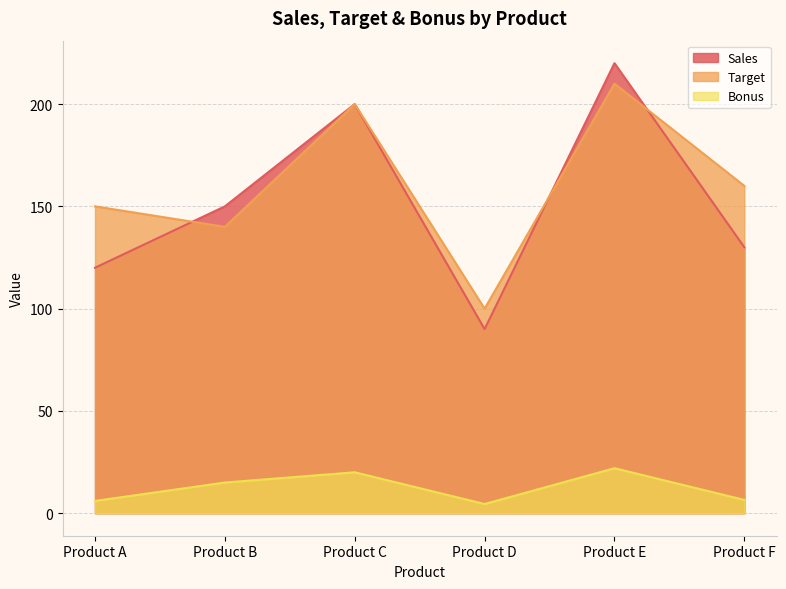

At which label is Target closest to 155?

Product A